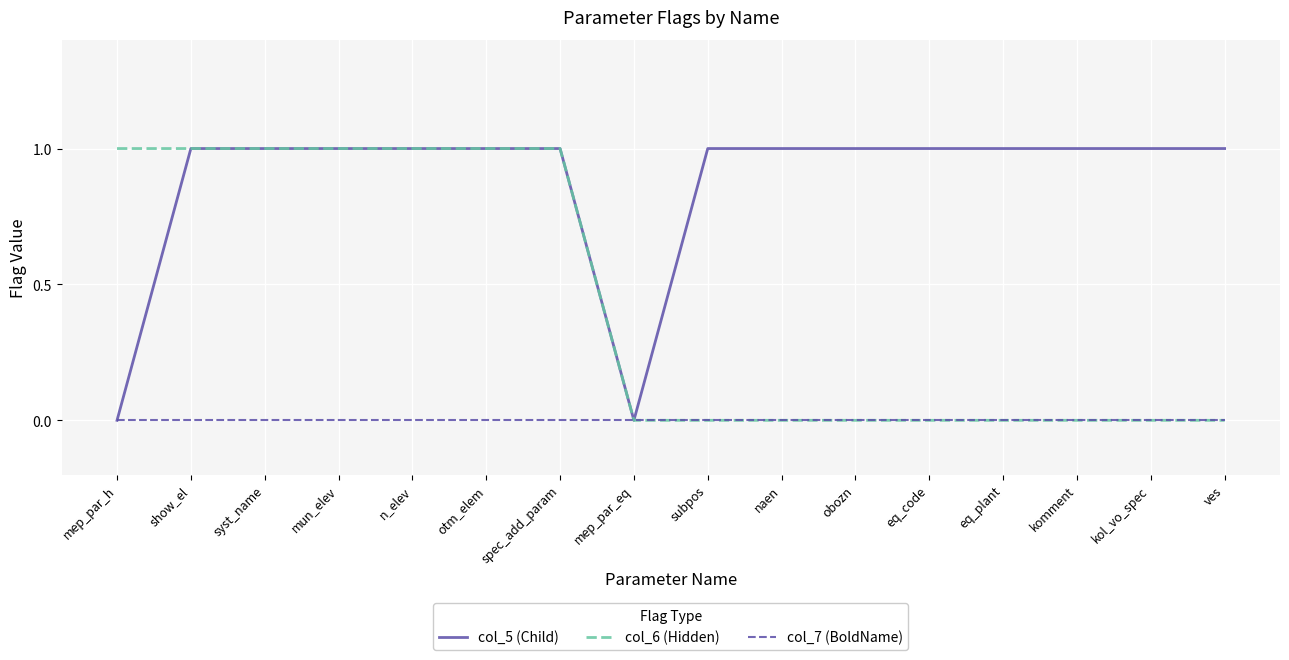

Is the value of col_6 (Hidden) at otm_elem greater than the value of col_7 (BoldName) at mep_par_h?

Yes